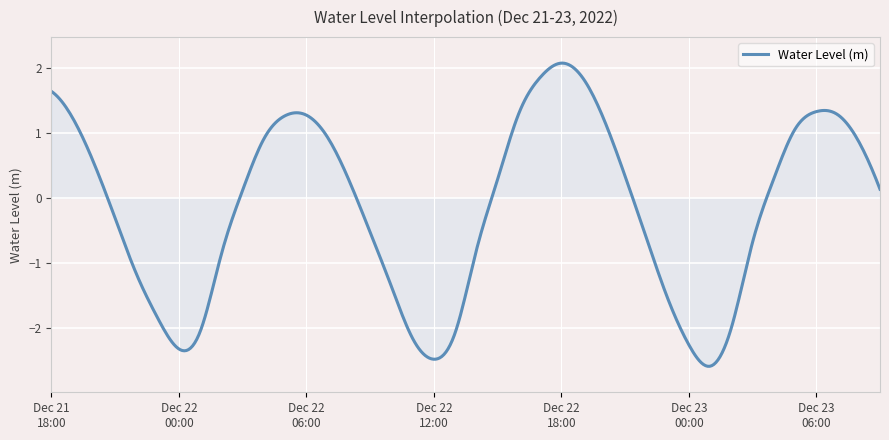

What is the difference between the maximum and minimum values?

4.7